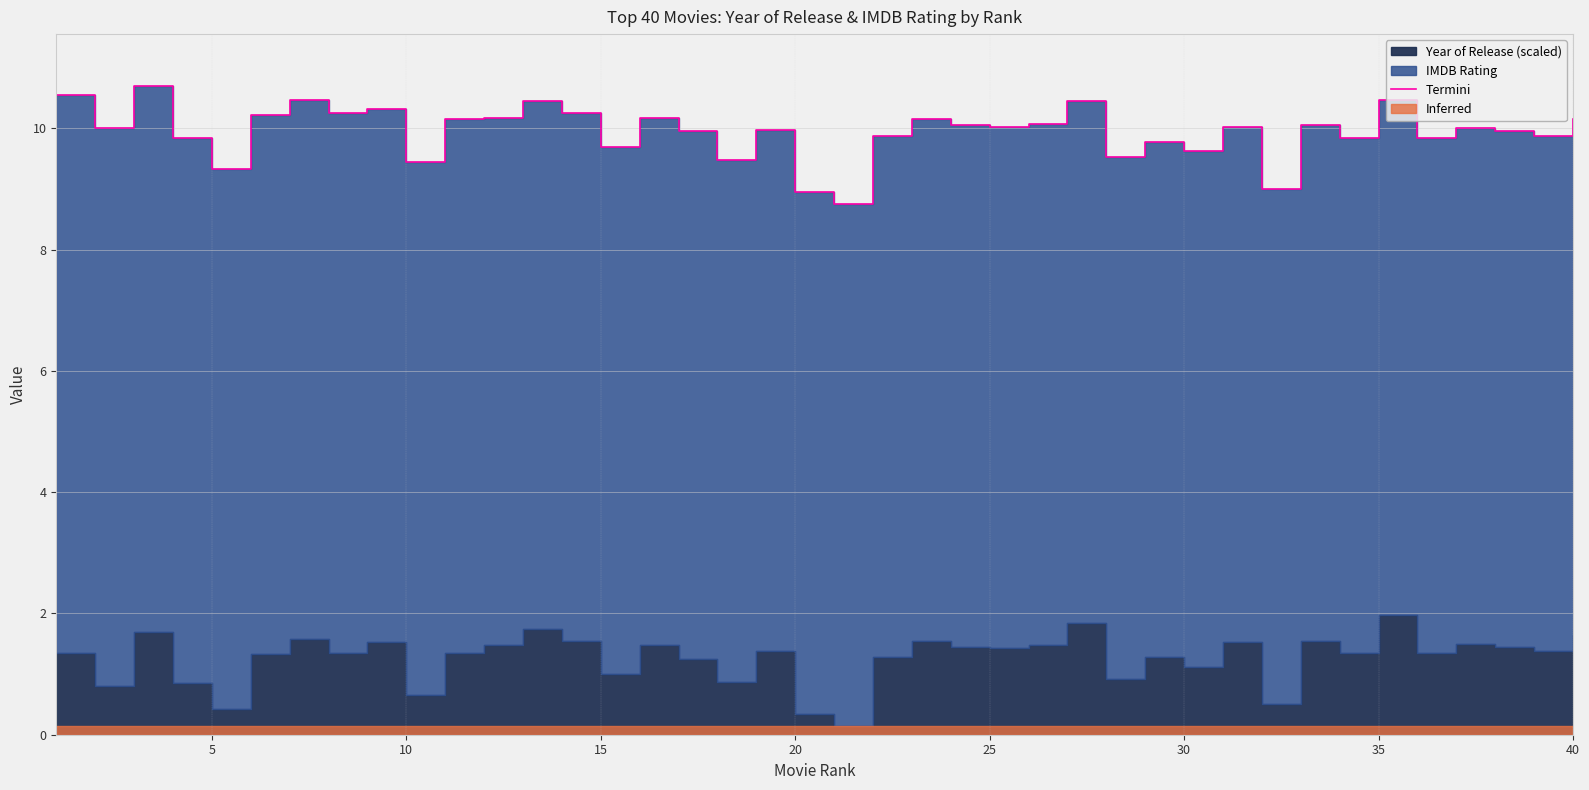

The chart shows a value of 3.7 at 36. True or false?

False